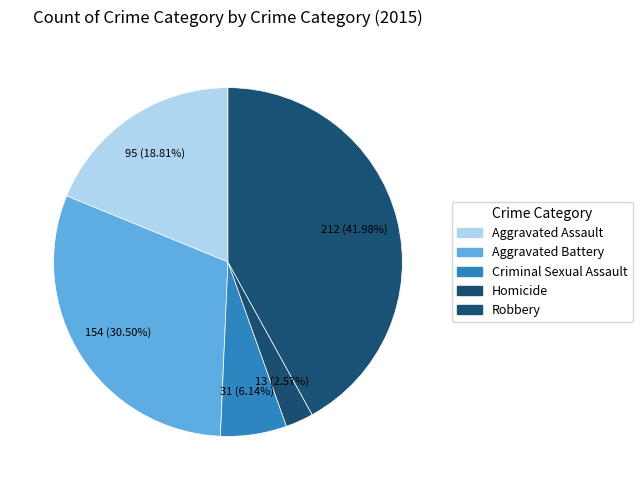

What percentage is the Aggravated Battery slice, to the nearest percent?

30%